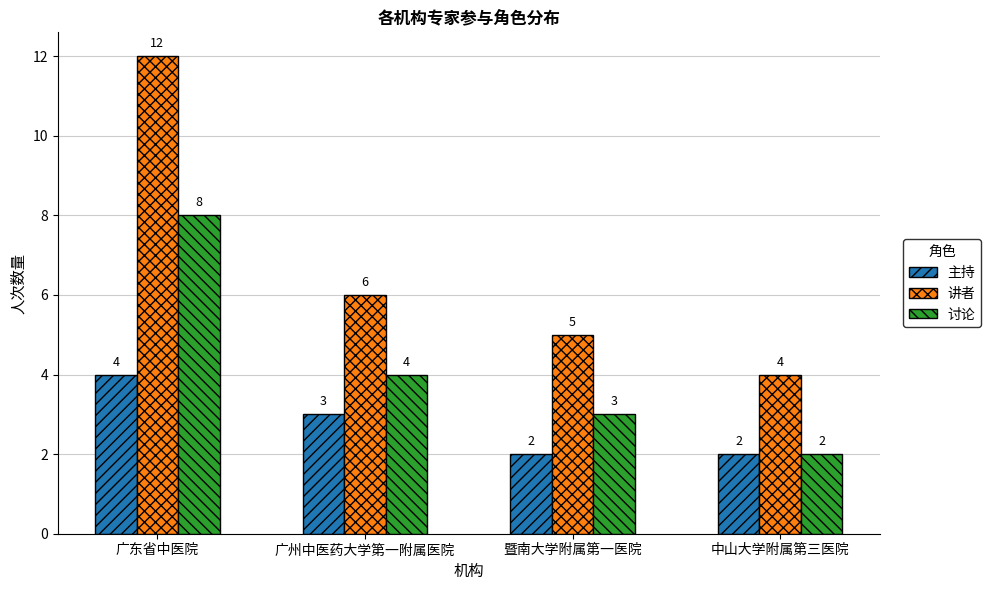

Count the 讲者 values in the range 5 to 12.

3